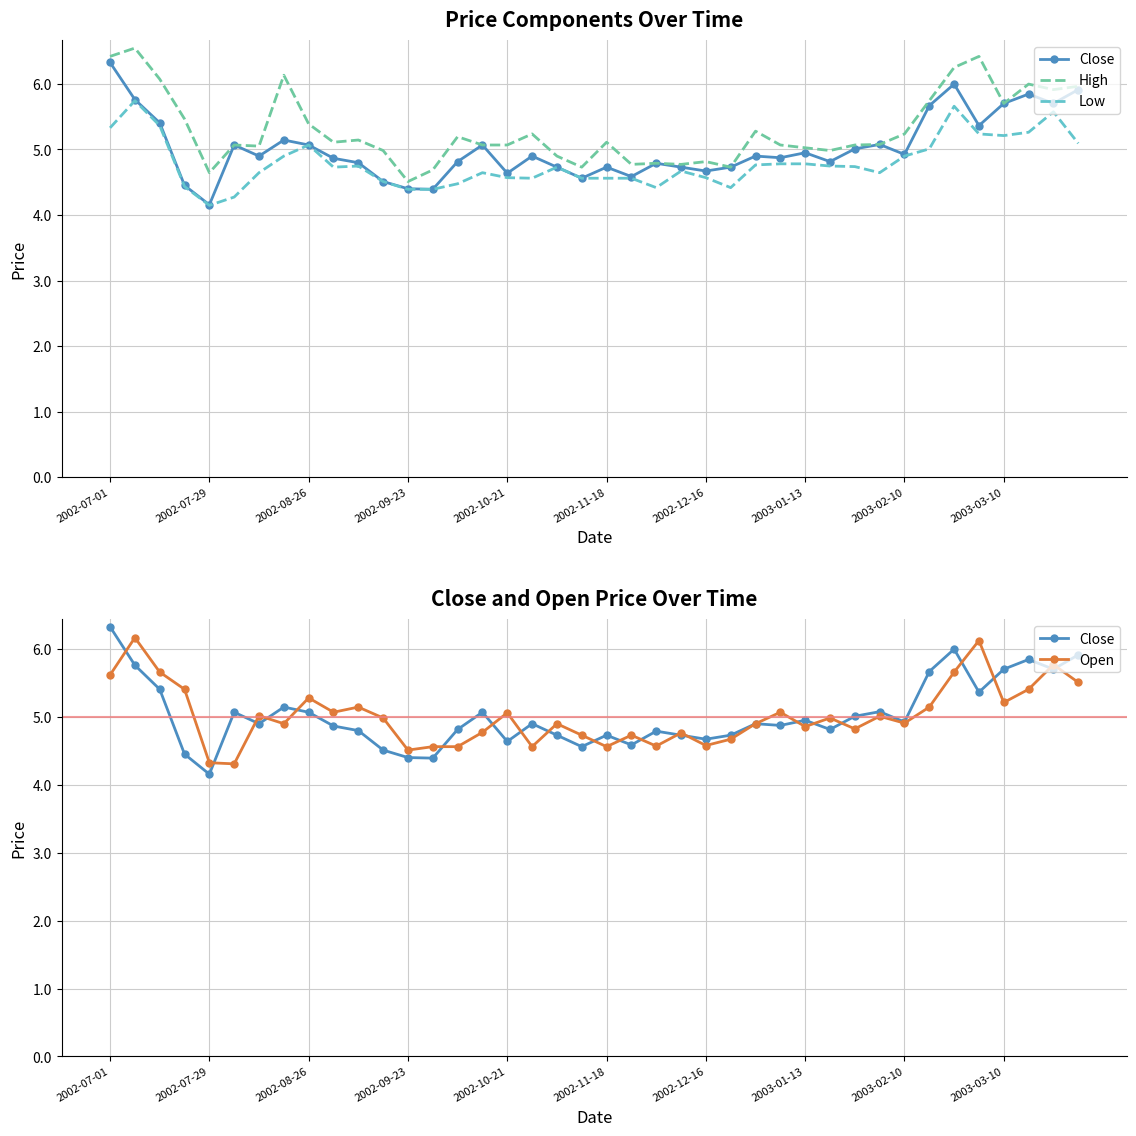

True or false: Low and High cross at least once.

False